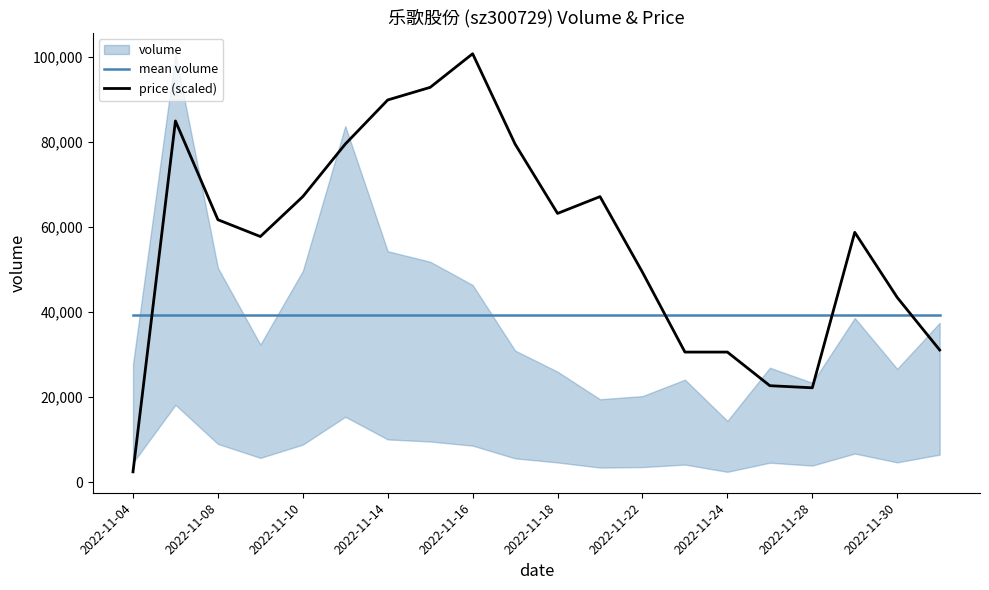

The mean volume series shows 39272.4 at 2022-11-30. True or false?

True